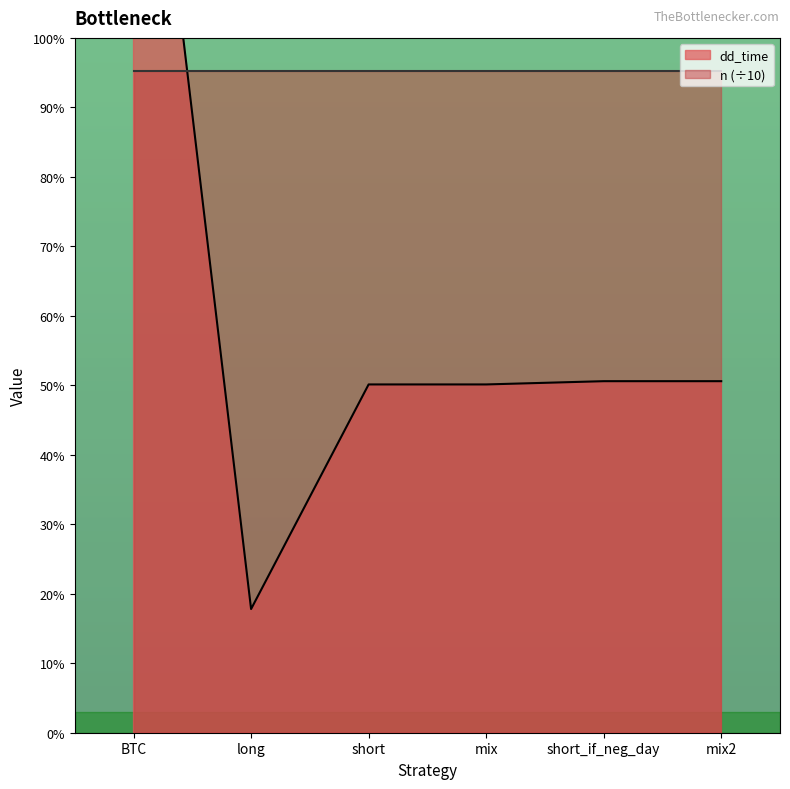

Reading left to right, extract all data points from this chart.

BTC=342	long=38	short=107	mix=107	short_if_neg_day=108	mix2=108